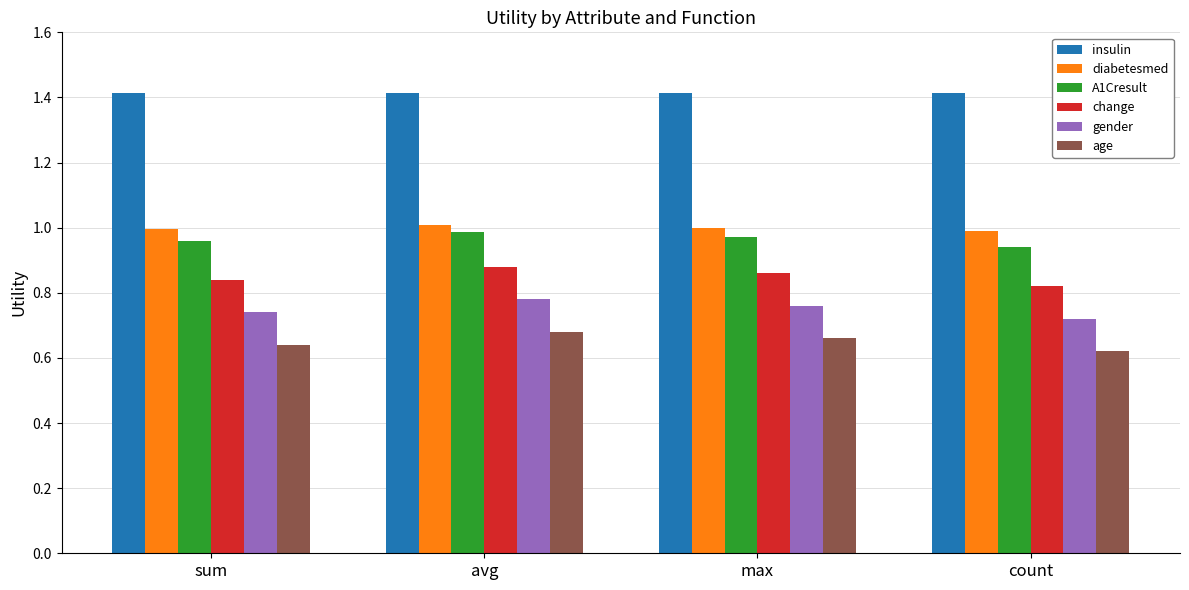

How many A1Cresult values are between 0 and 1?

4